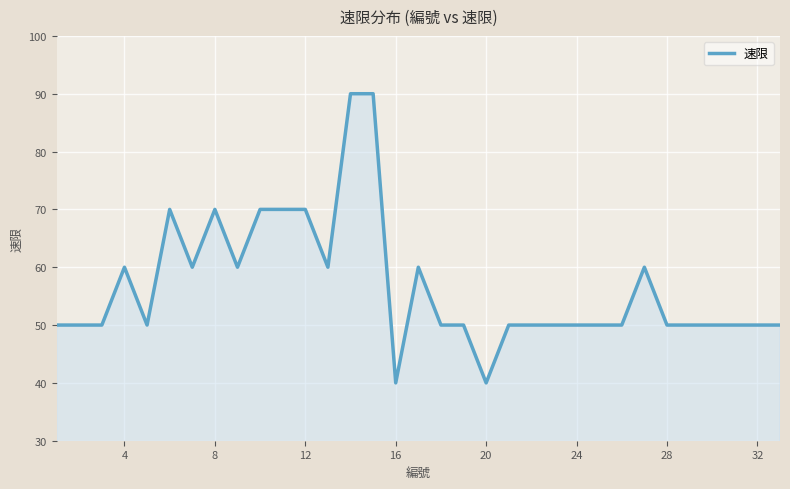

How many lines are shown in the chart?

1